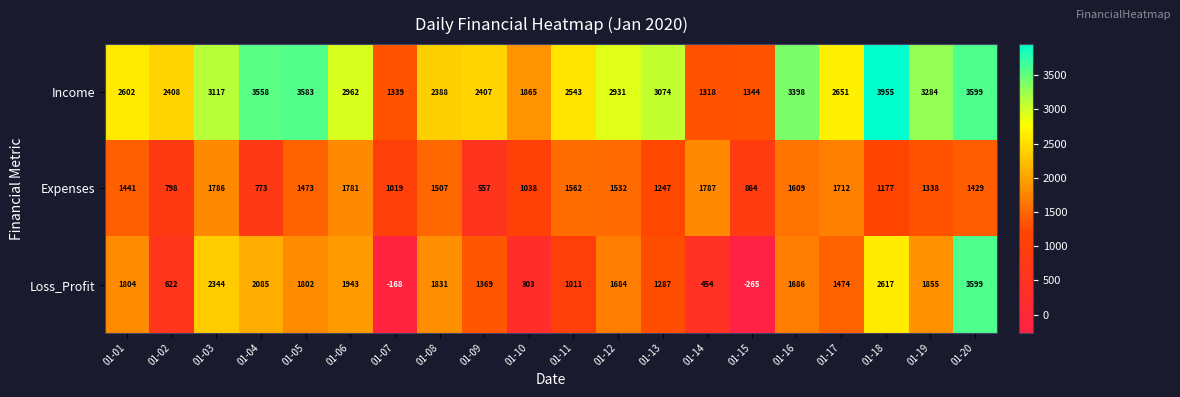

Which series has the largest total across all categories?

Income